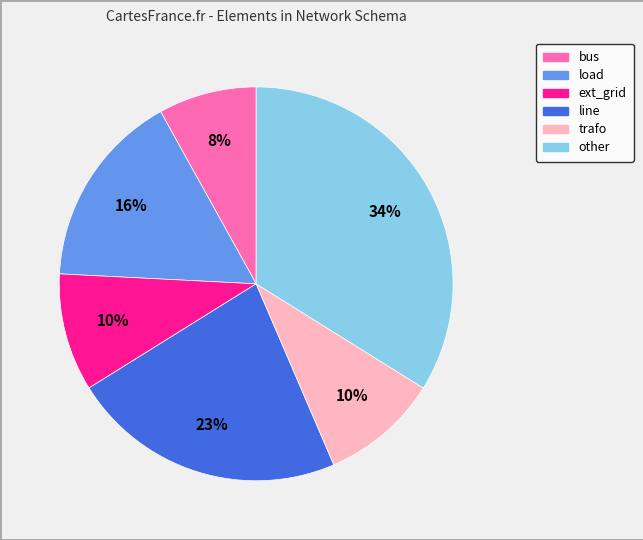

The trafo slice represents 10% of the pie. True or false?

True